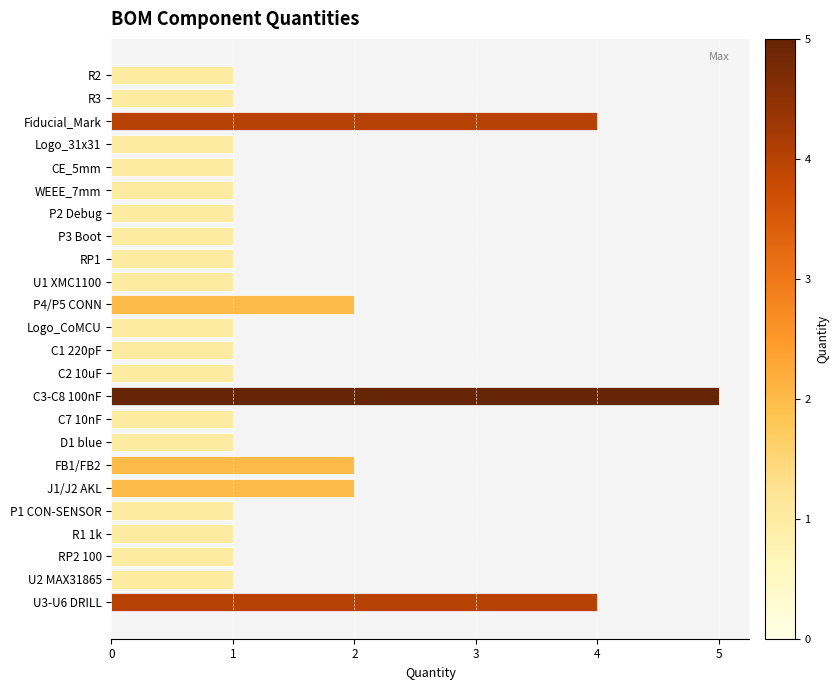

What is the average value?

2